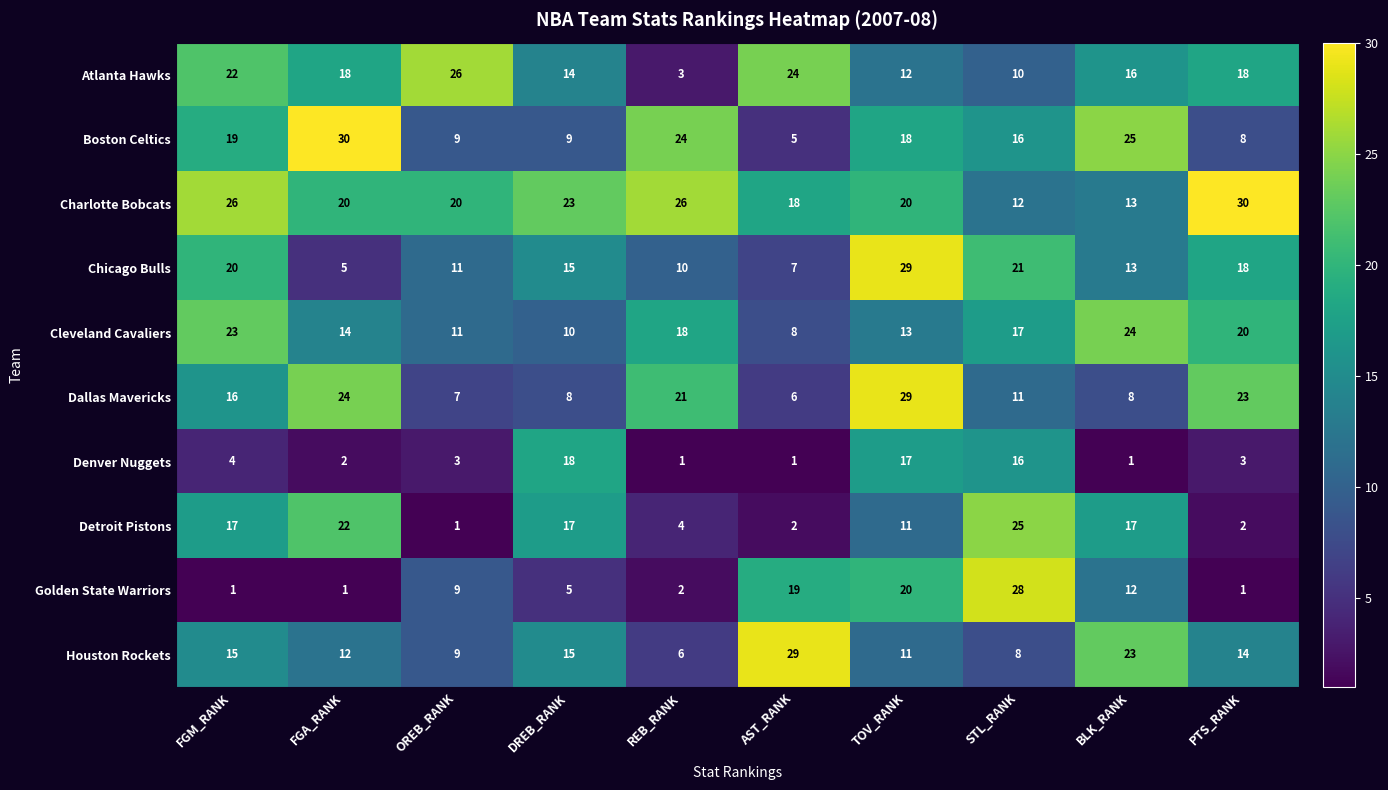

Between FGM_RANK and FGA_RANK, which series saw the biggest shift?

Chicago Bulls